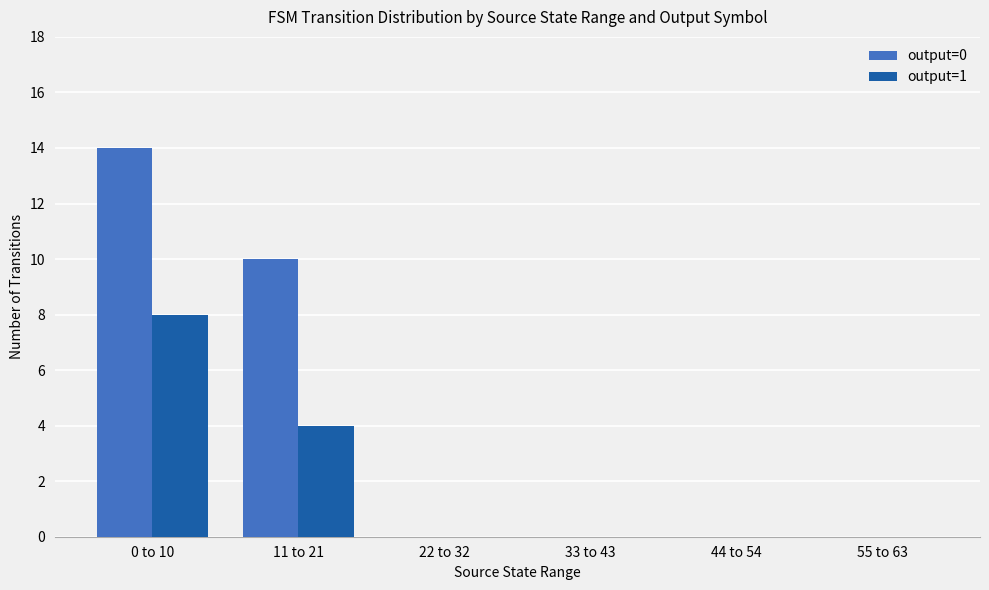

Where is output=1 nearest to the value 4?

11 to 21